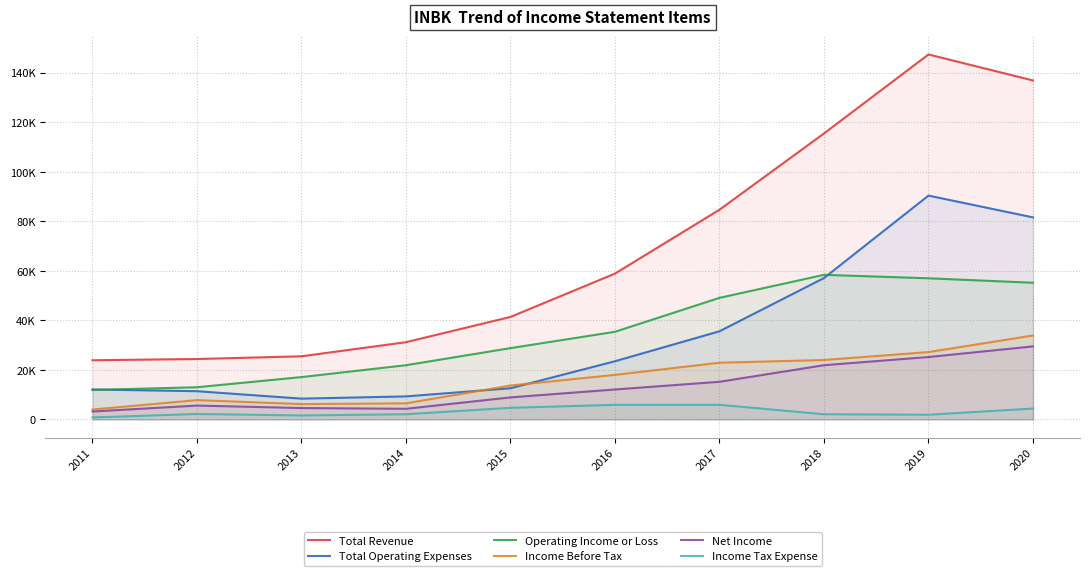

Rank the series at 2015 from lowest to highest value.

Income Tax Expense, Net Income, Total Operating Expenses, Income Before Tax, Operating Income or Loss, Total Revenue